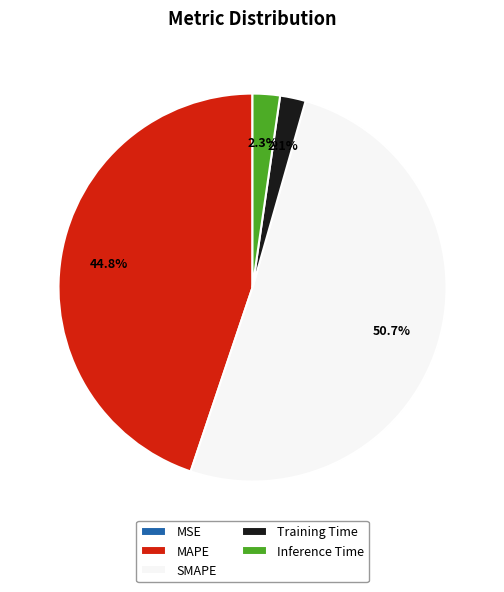

Approximately how many times larger is the value at Training Time compared to Inference Time?

0.9